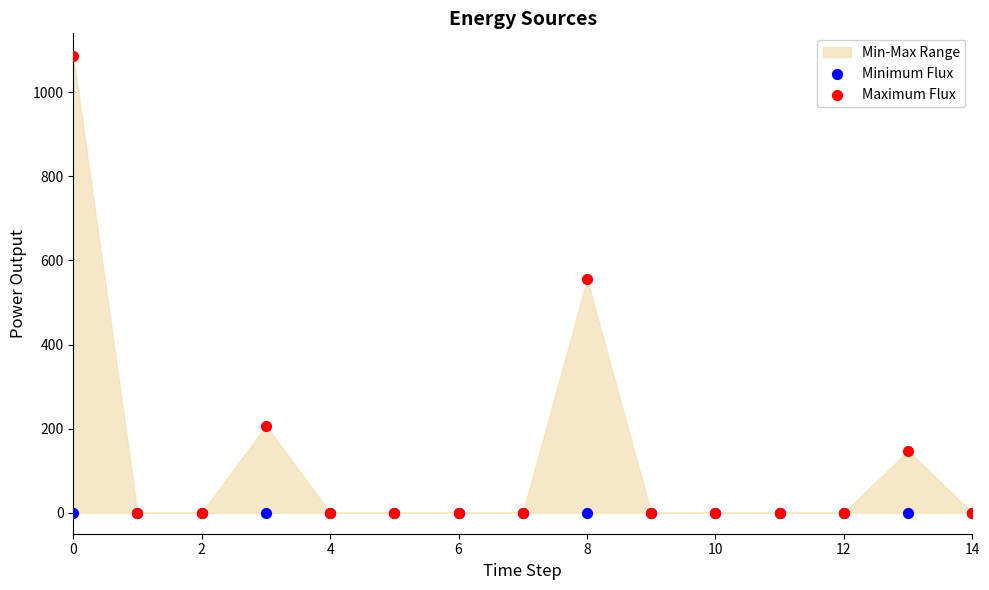

Which series contains the highest Y value?

Maximum Flux